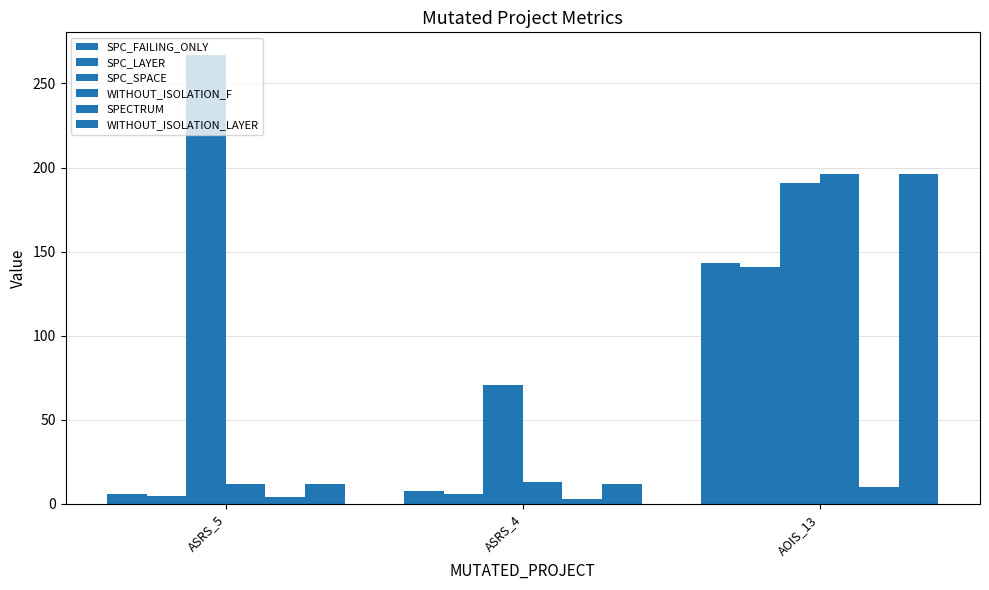

Does the chart contain stacked bars?

No